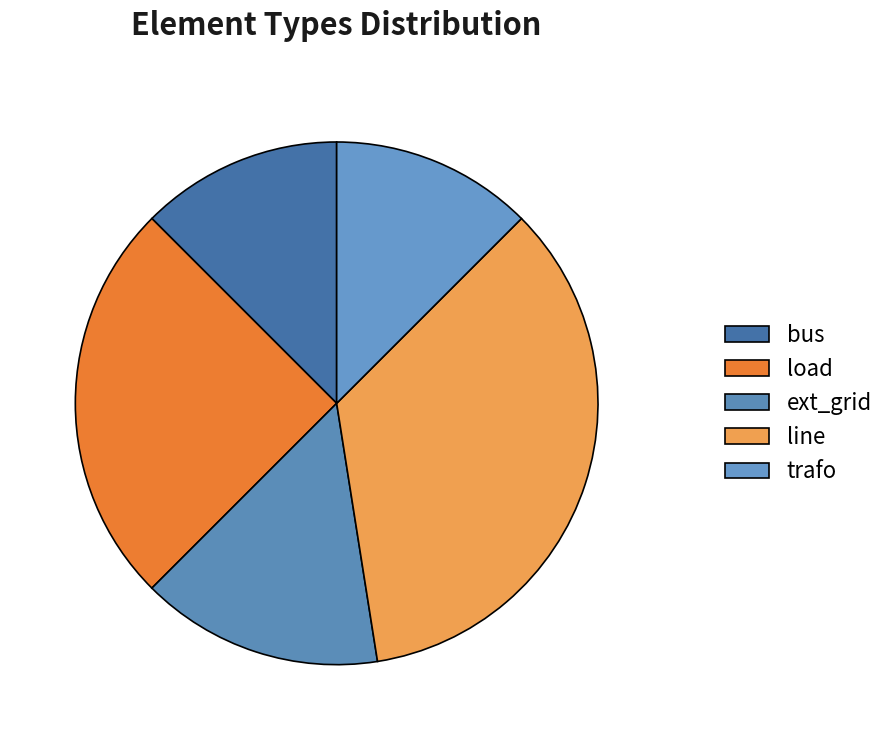

What is the ratio of the value at trafo to the value at load?

0.5